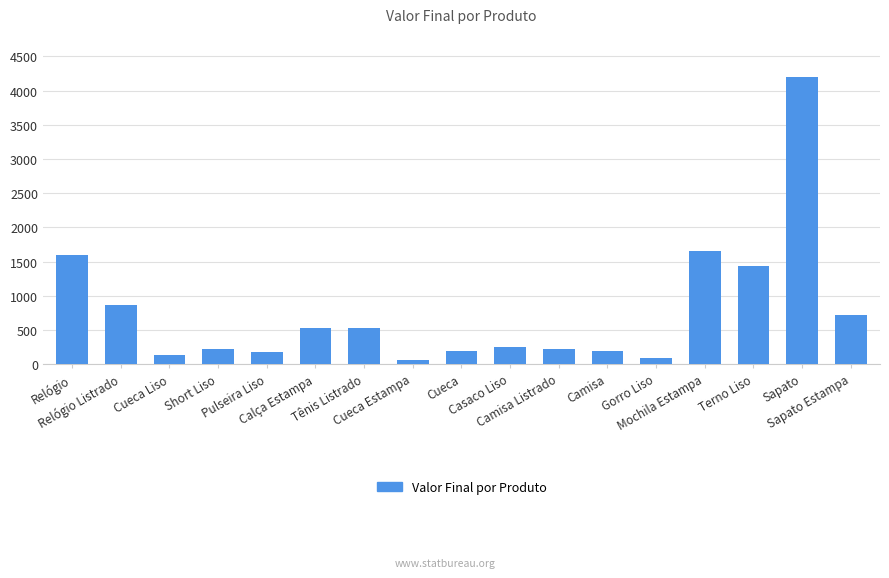

What is the value of the 10th bar from the left?

255